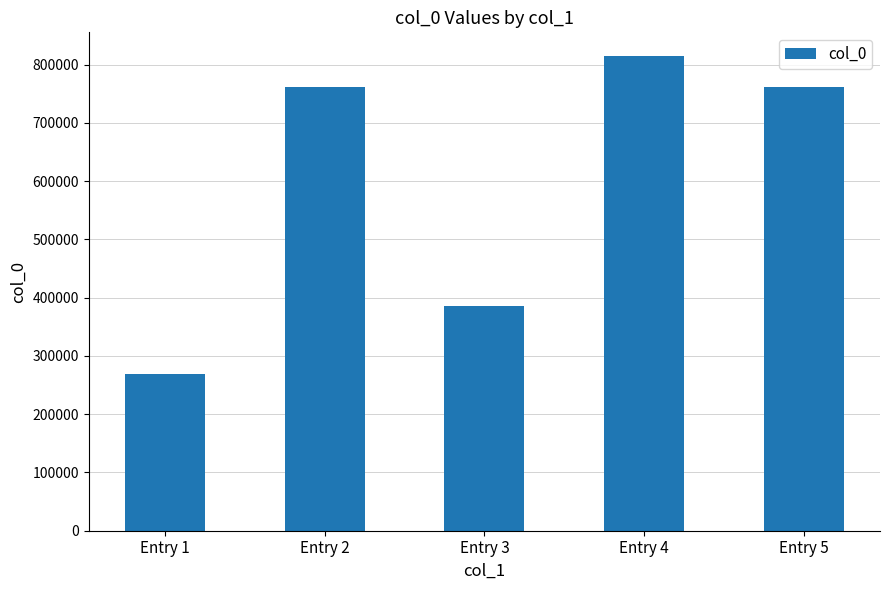

True or false: the data shows 678537 at Entry 3.

False